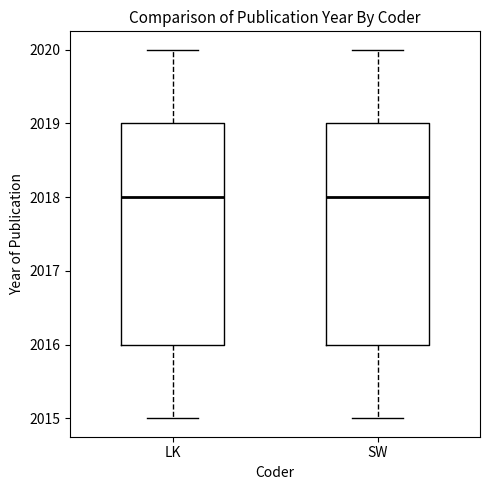

Reading left to right, transcribe this box plot: for each box, give where its median line is, the range the box spans, and where its two whiskers end, as read against the y-axis. The values are not printed on the chart, so give them approximately, as read against the axis.

LK: median 2018, box 2016 to 2019, whiskers 2015 to 2020
SW: median 2018, box 2016 to 2019, whiskers 2015 to 2020